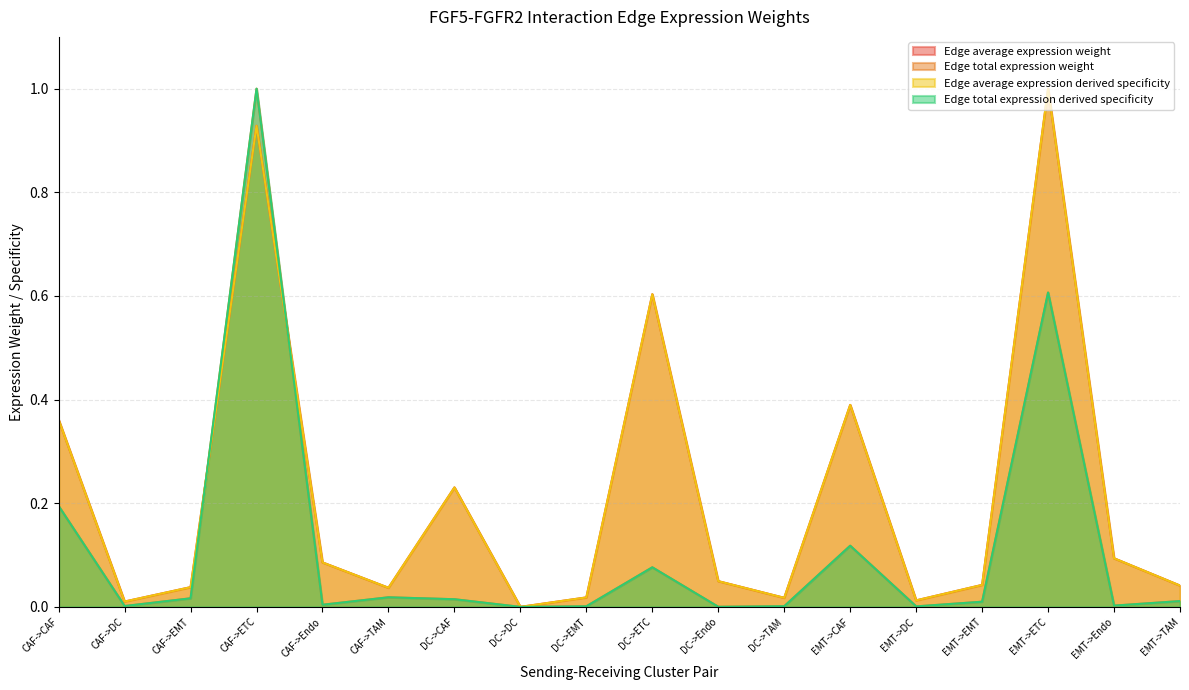

Is it true that Edge total expression derived specificity equals 0.0 at CAF->Endo?

False